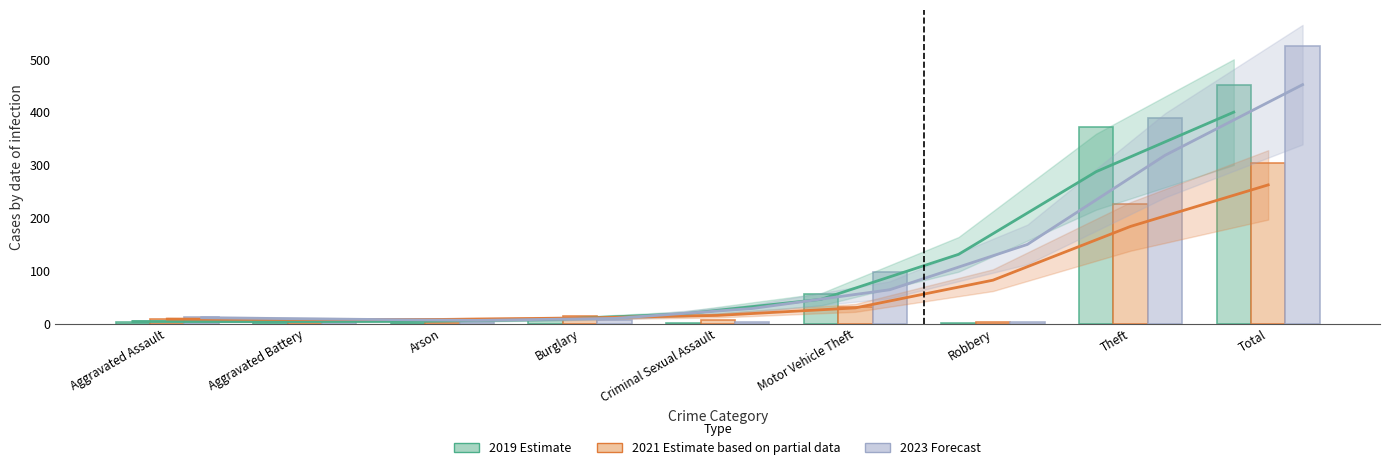

Which series has the largest total across all categories?

2023